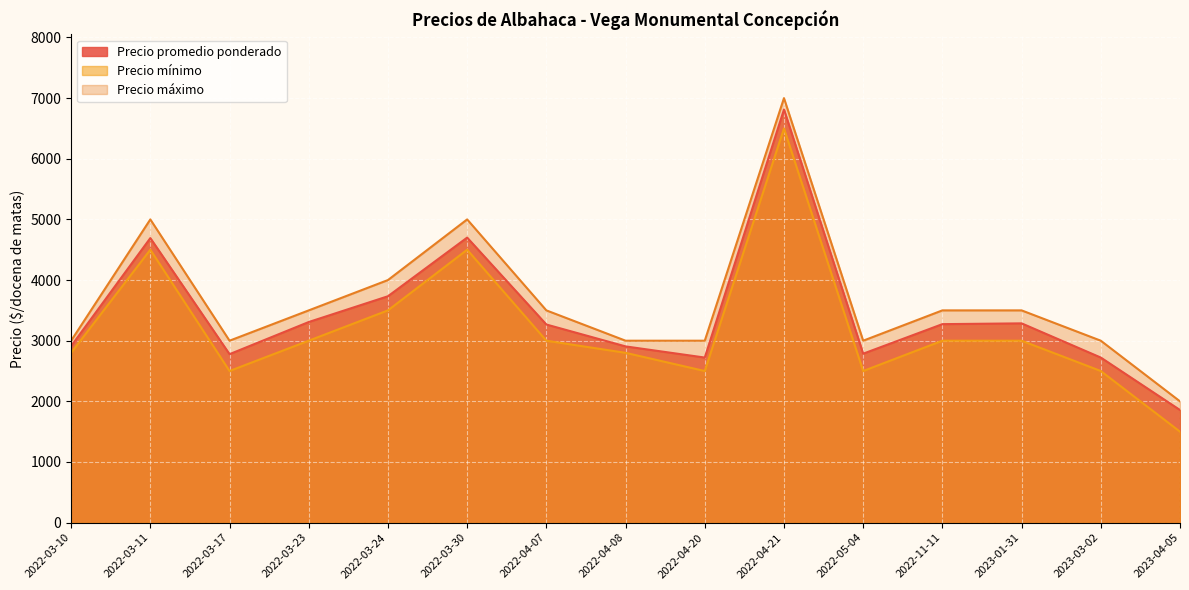

Count the number of data series in this chart.

3